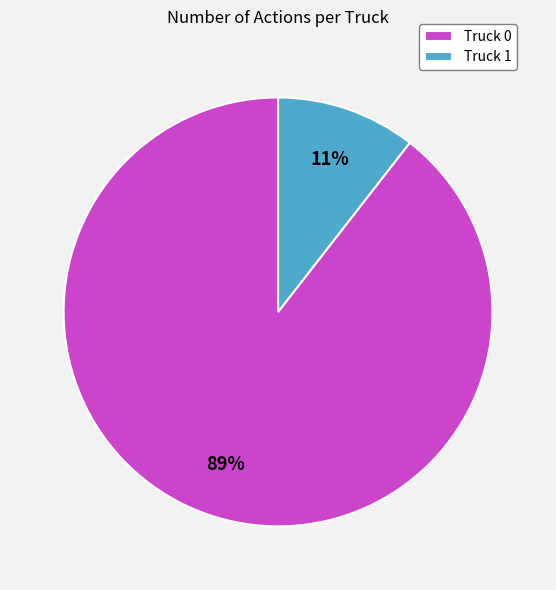

Which has a higher value, Truck 1 or Truck 0?

Truck 0